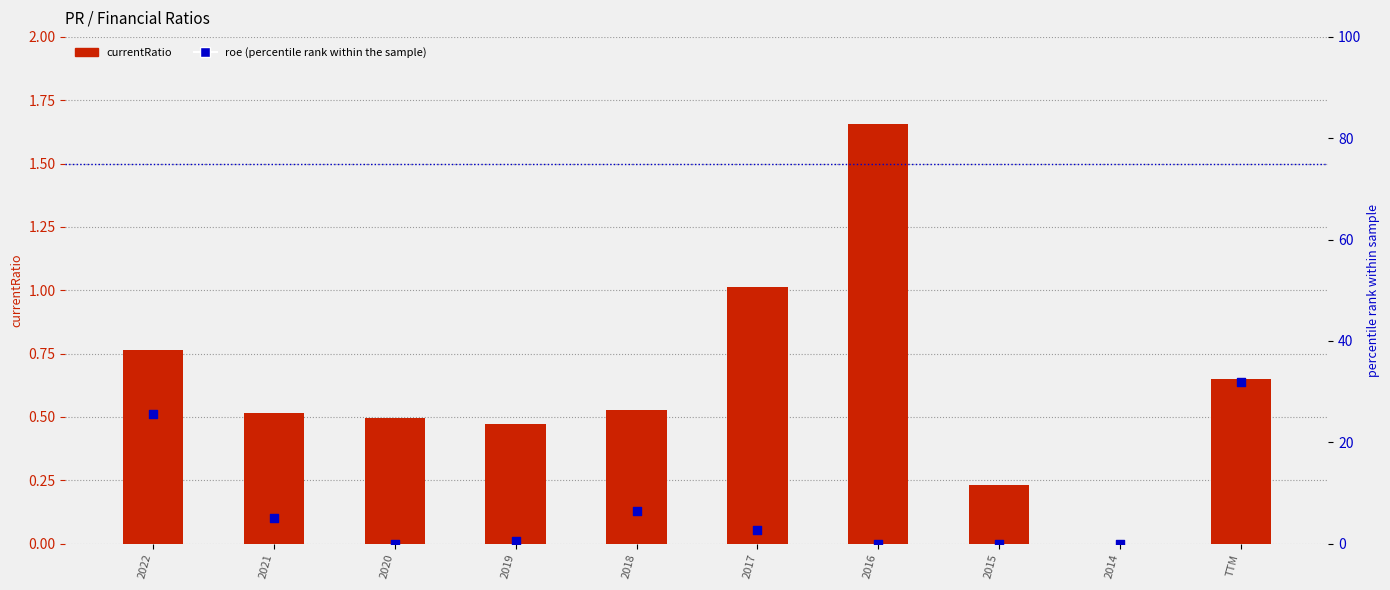

Which series has the widest spread of Y values?

roe (percentile)